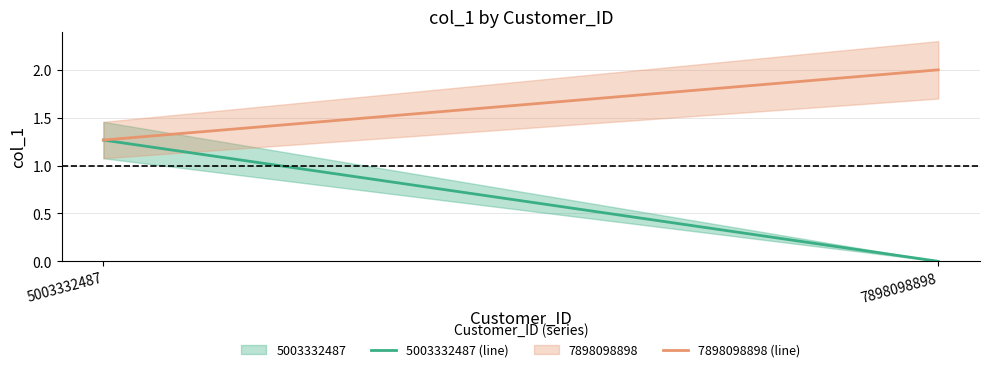

True or false: 7898098898 (line) has a value of 2.0 at 7898098898.

True